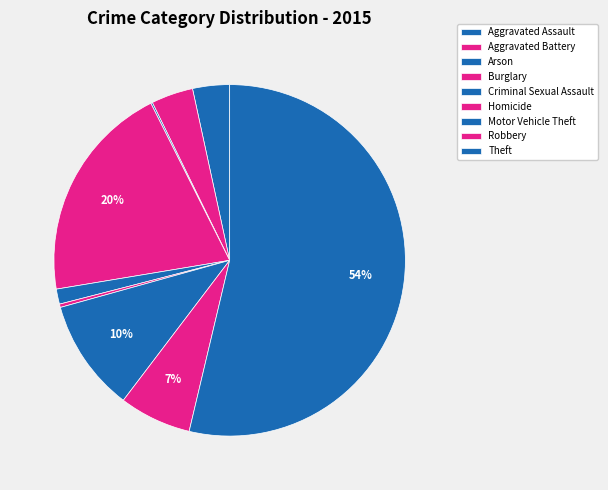

How many segments does this pie chart have?

9